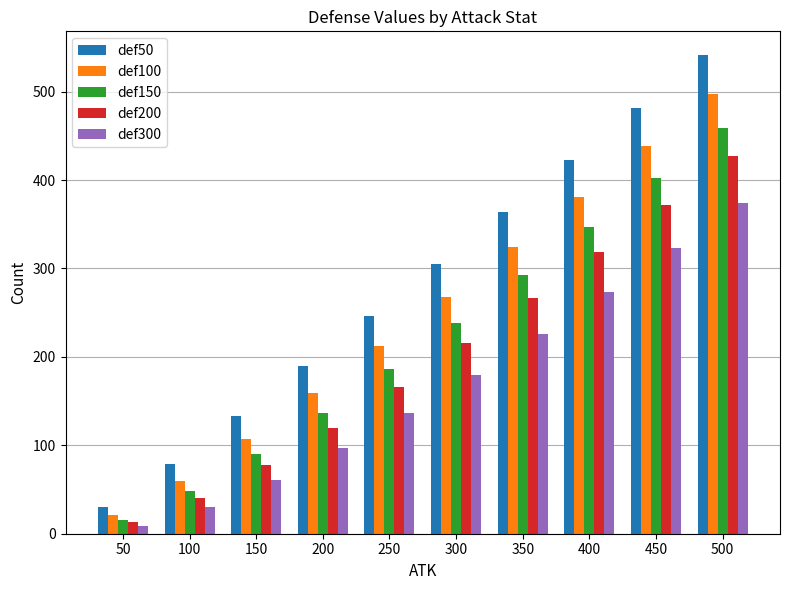

At how many categories does at least one series exceed 361?

4